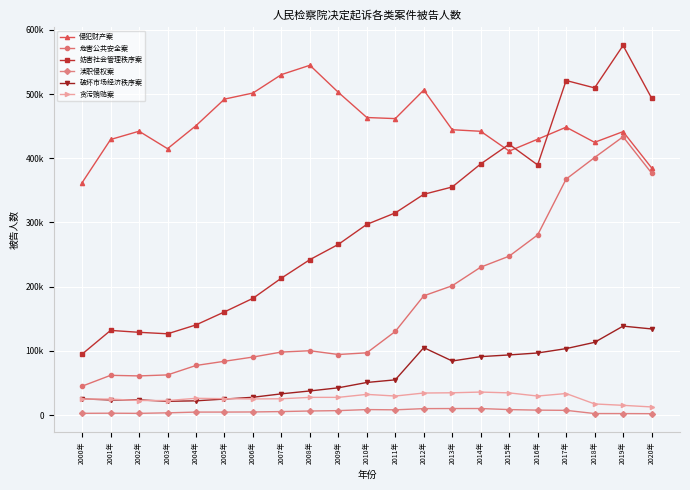

What is the difference between the 贪污贿赂案 values at 2001年 and 2006年?

206